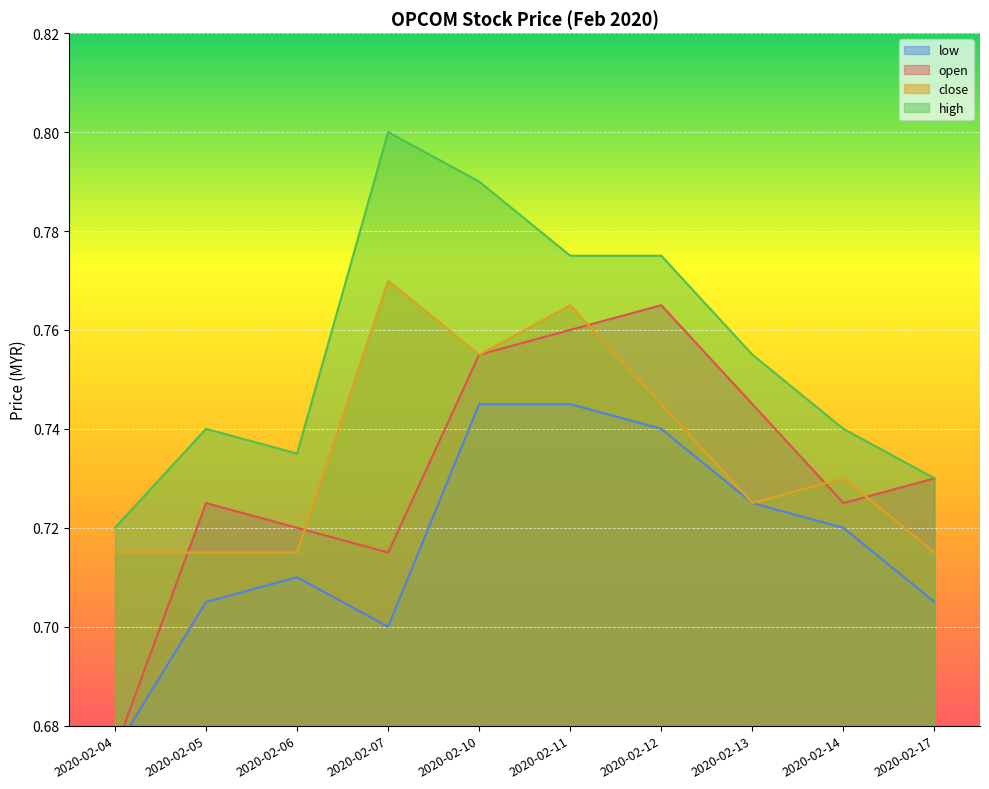

Which category has the highest value in the close series?

2020-02-07